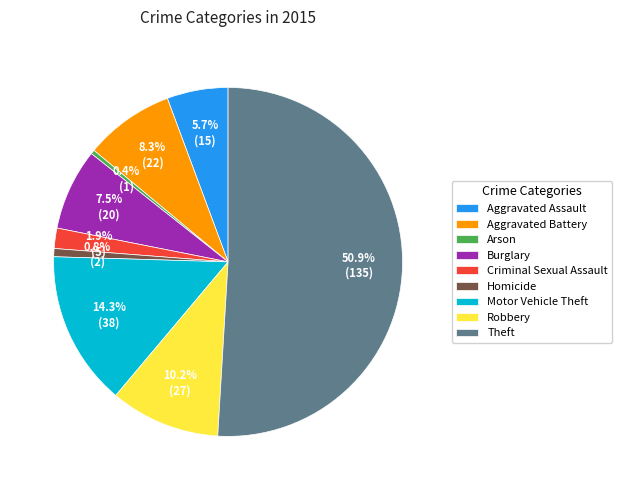

How many segments does this pie chart have?

9